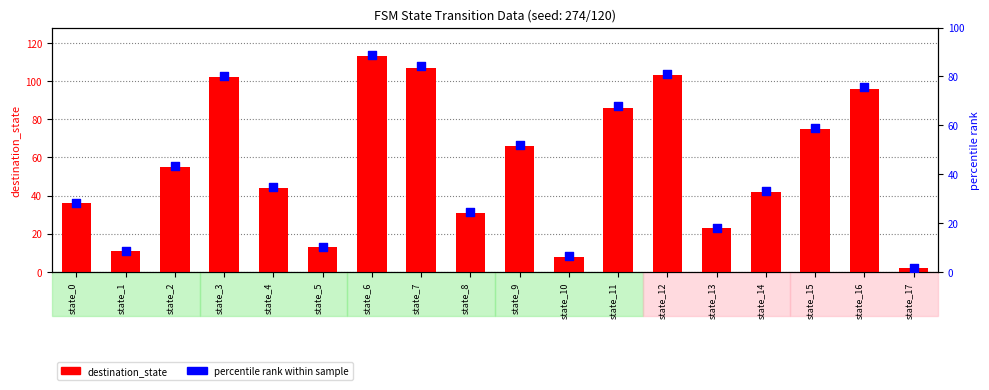

At which category is the sum across all series the highest?

state_6